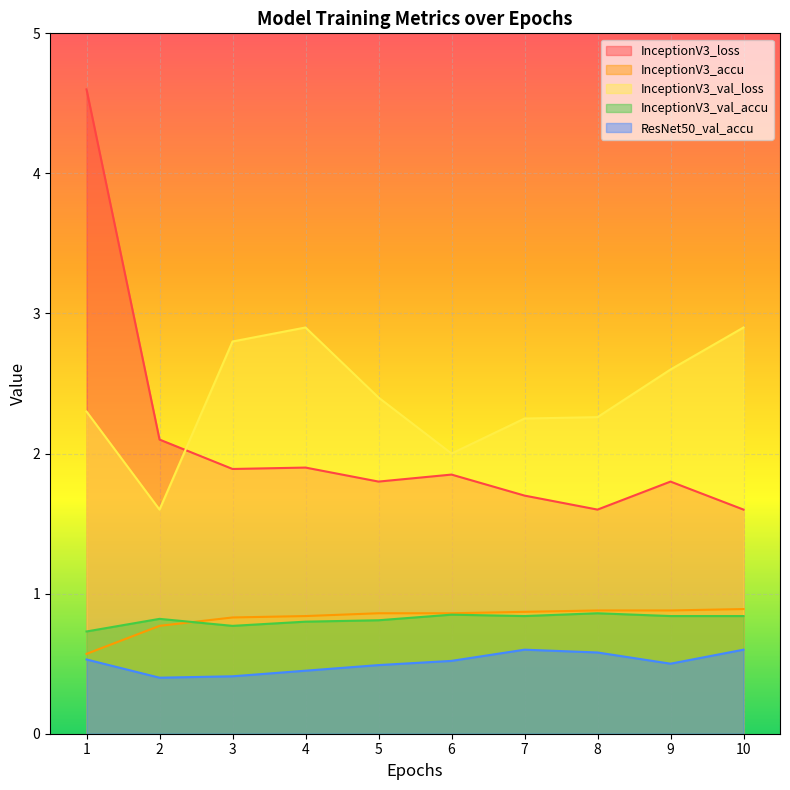

At which label is ResNet50_val_accu closest to 0?

2